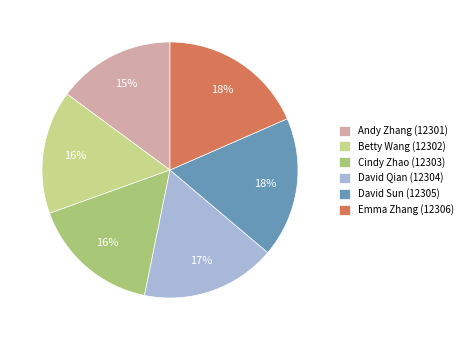

The David Sun (12305) slice represents 8% of the pie. True or false?

False